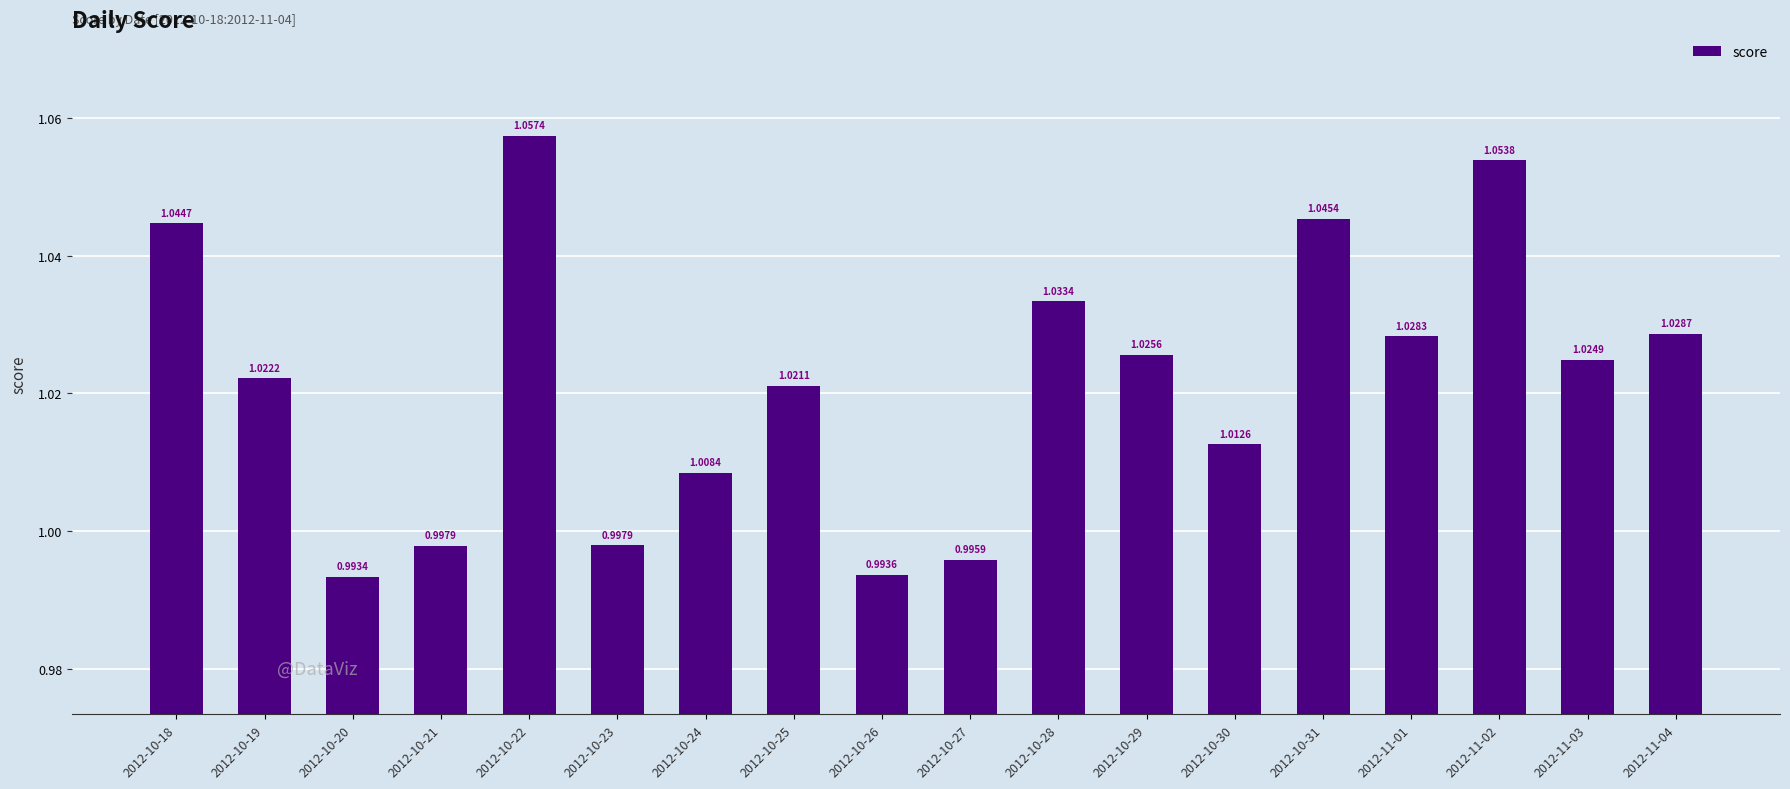

Are the bars grouped side by side (vs. stacked)?

No